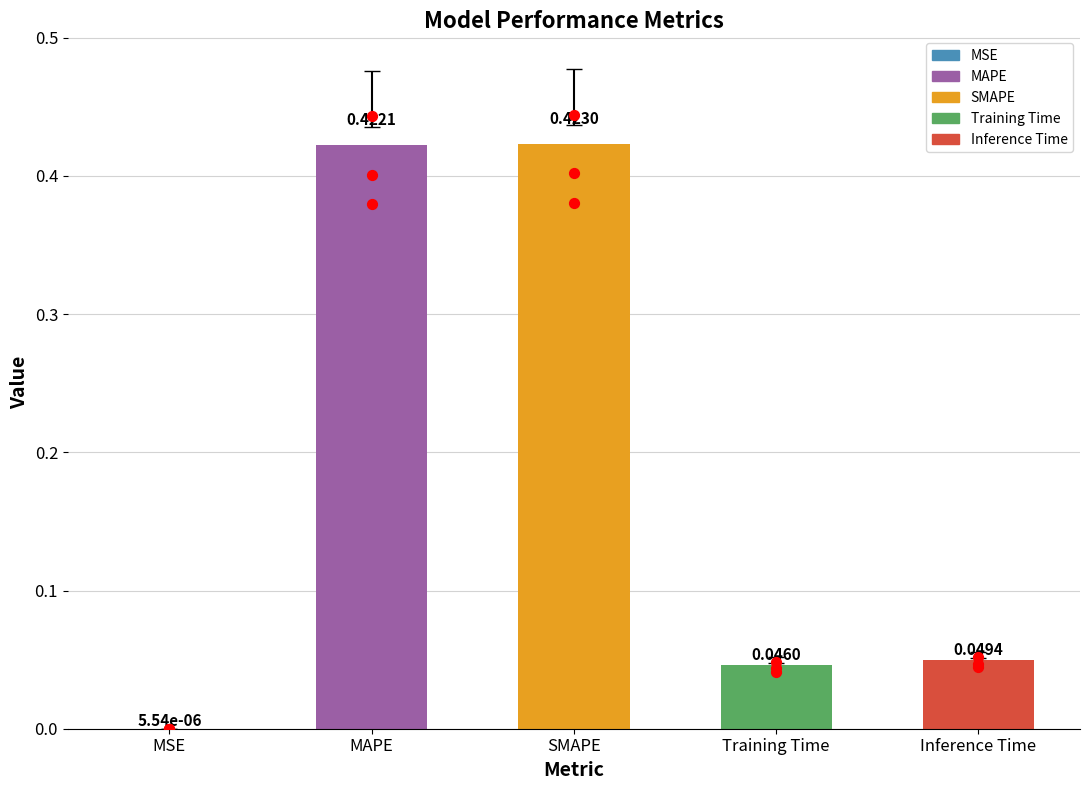

What is the change in value from SMAPE to Inference Time?

-0.4